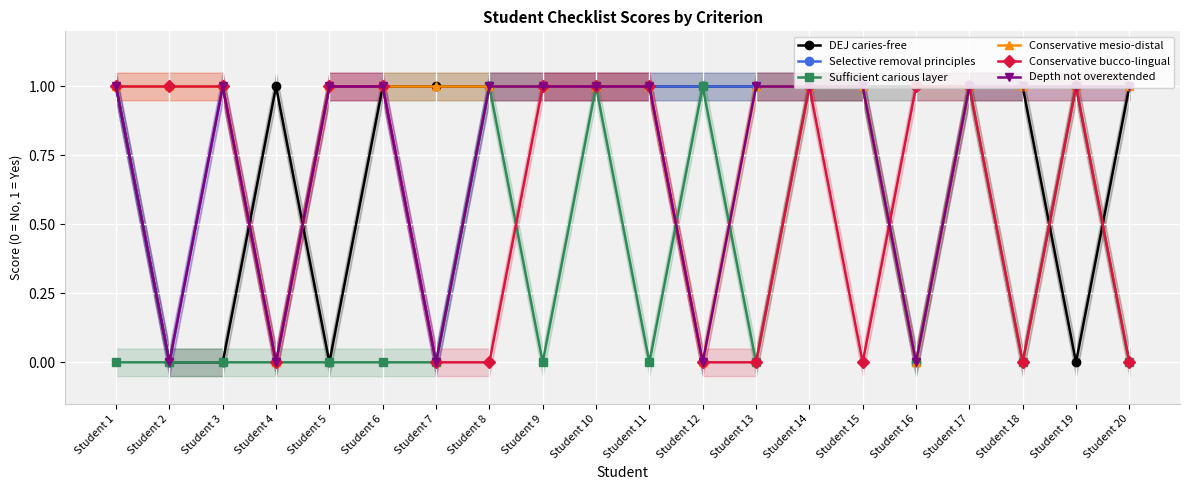

Does the chart display data point markers on the line(s)?

Yes